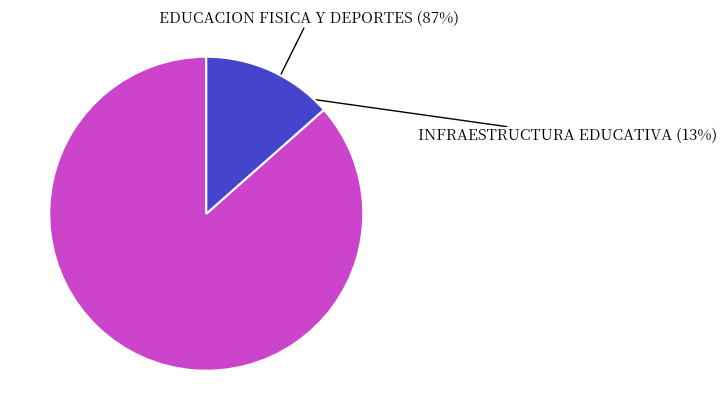

To the nearest percent, what is the average slice percentage?

50%